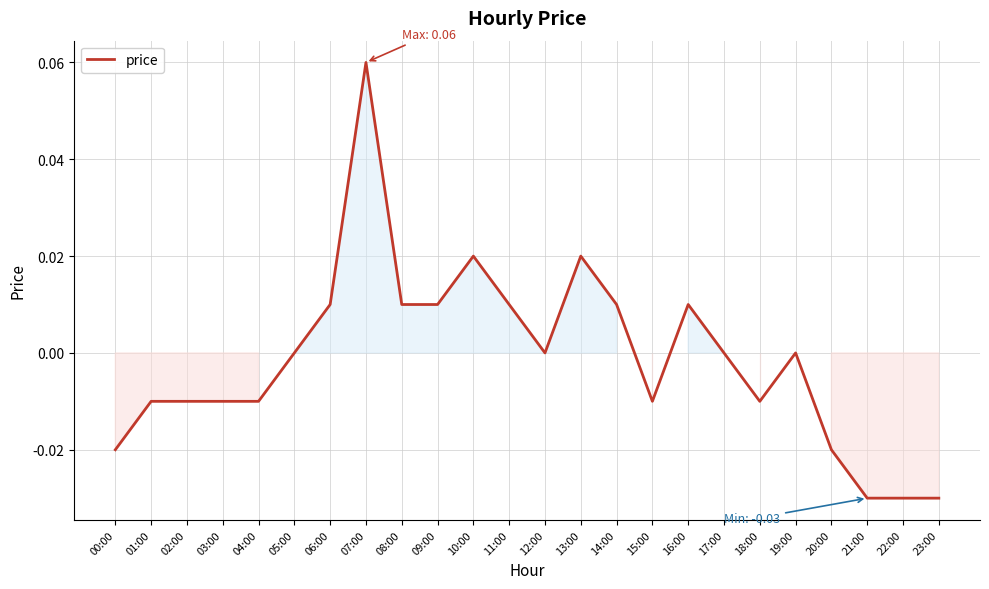

Which label corresponds to the largest value in the chart?

07:00